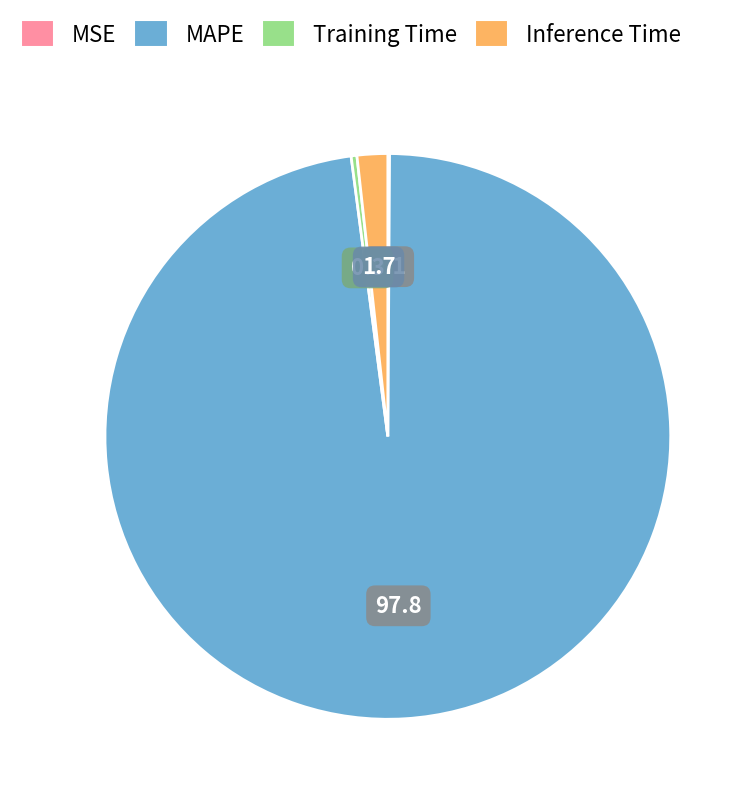

Do Training Time and Inference Time together represent more than half of the pie?

No